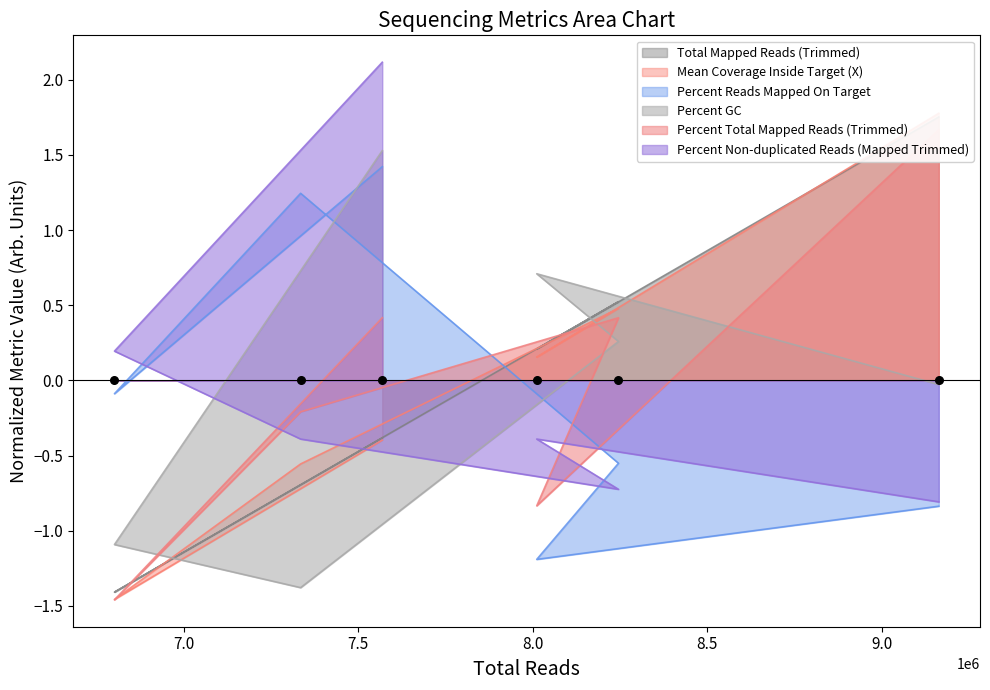

At how many categories does at least one series exceed 0?

6